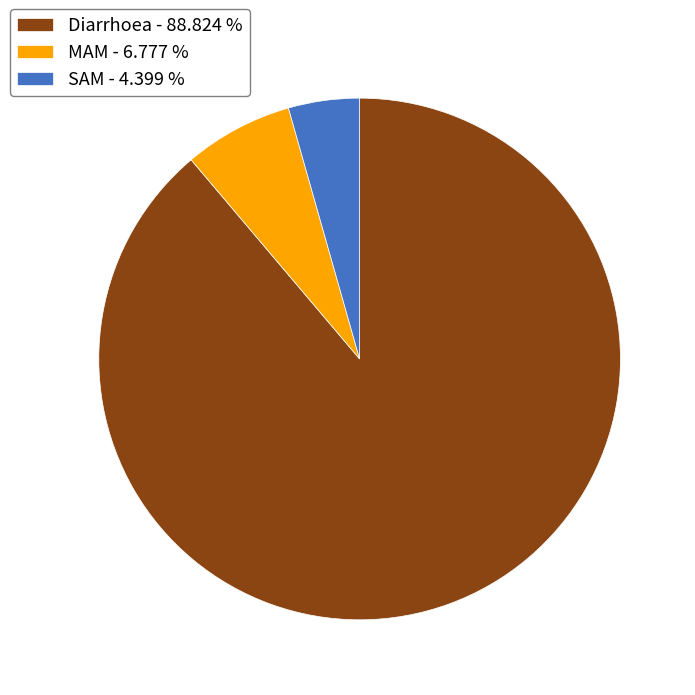

Rank the categories by value from highest to lowest.

Diarrhoea, MAM, SAM